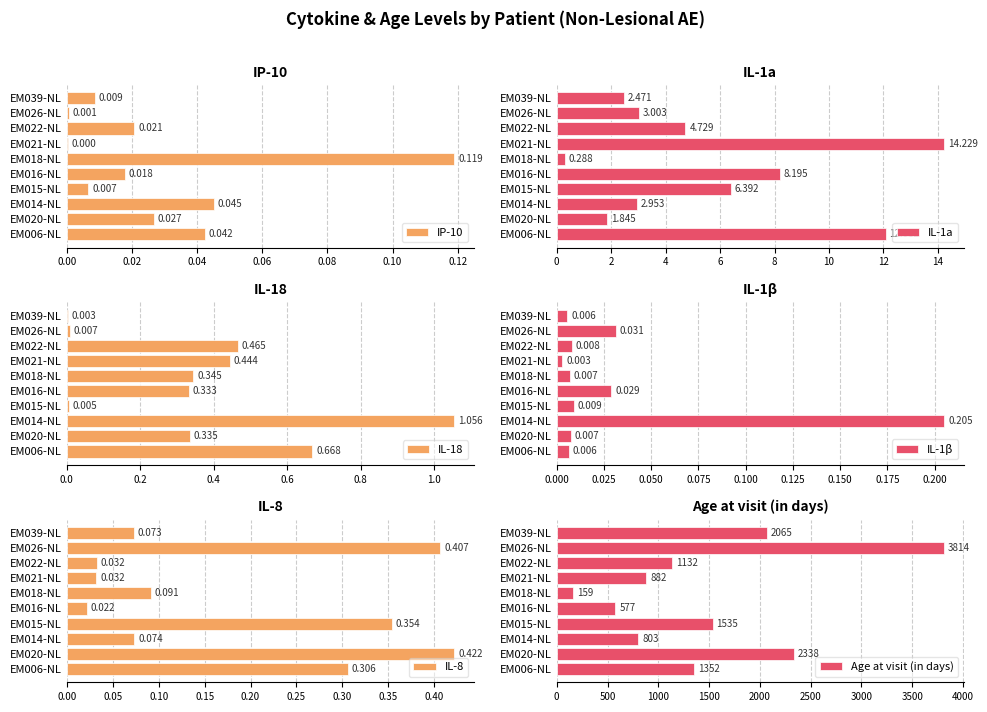

At which label does Age at visit (in days) reach its peak?

EM026-NL